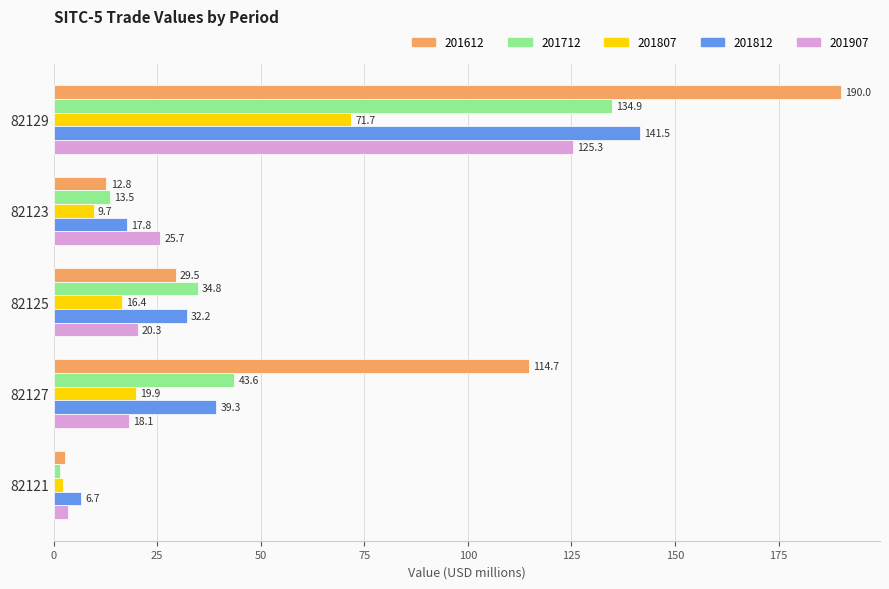

What is the average value of the 201812 series?

47.5